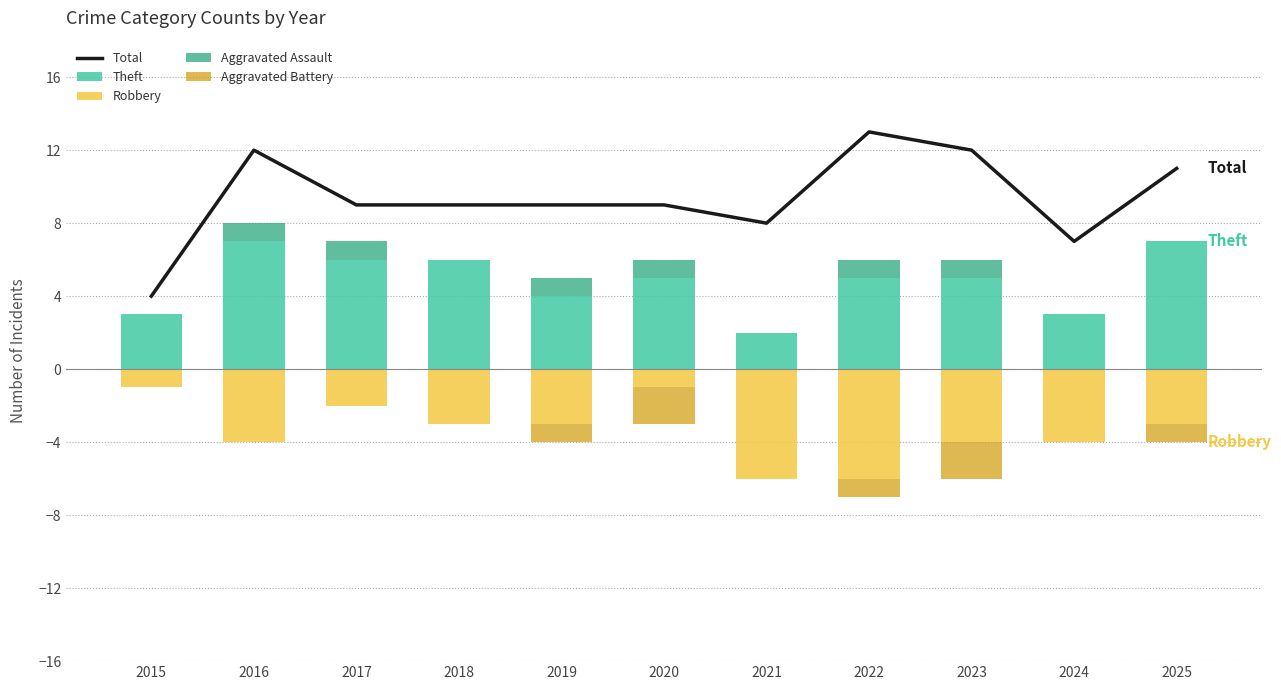

The value of Robbery at 2017 is -3. True or false?

False